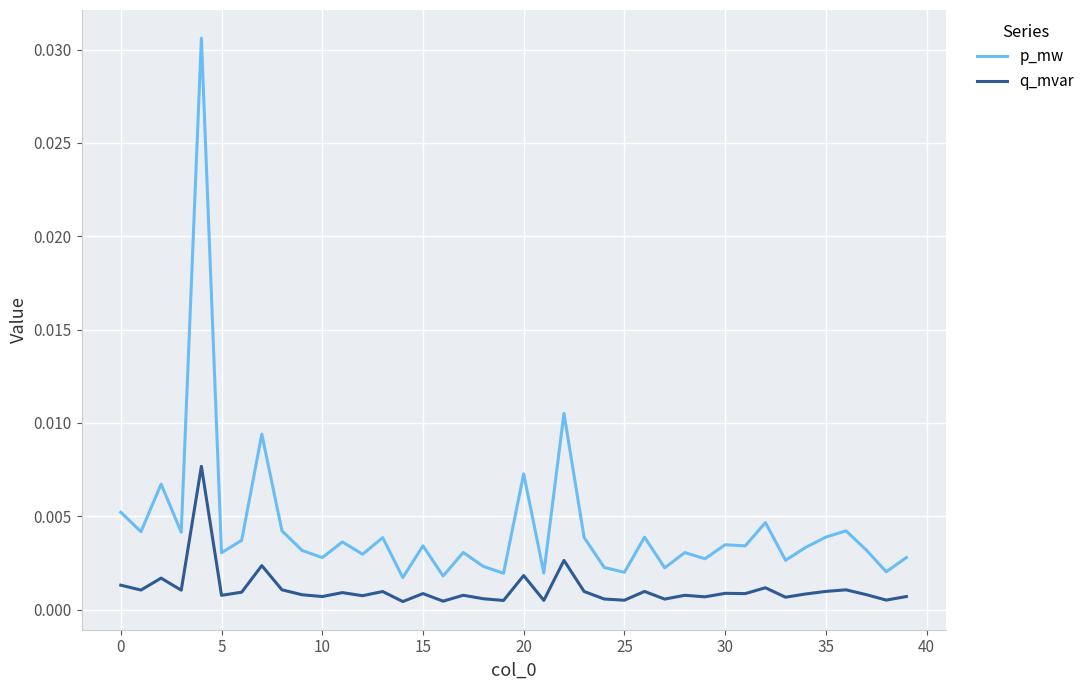

List the series in order of their peak value, highest first.

p_mw, q_mvar